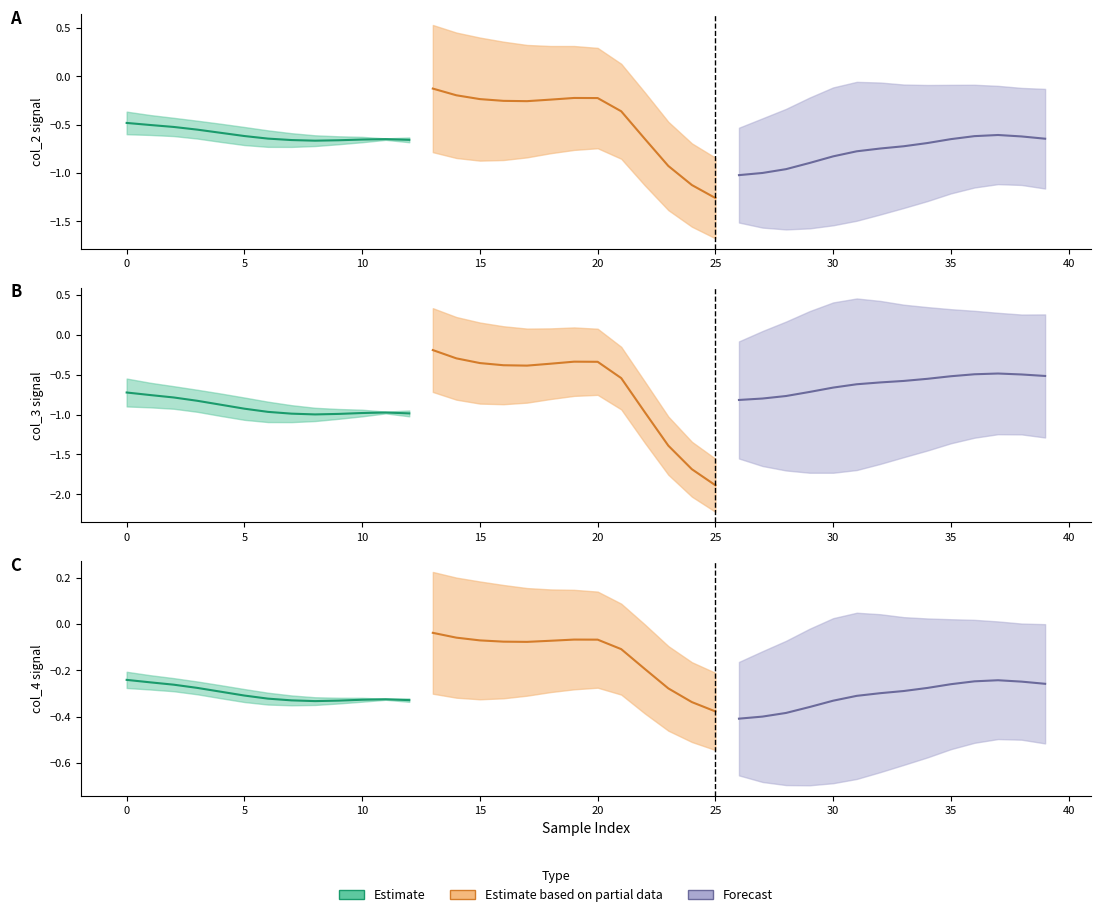

Does the chart have visible grid lines?

No